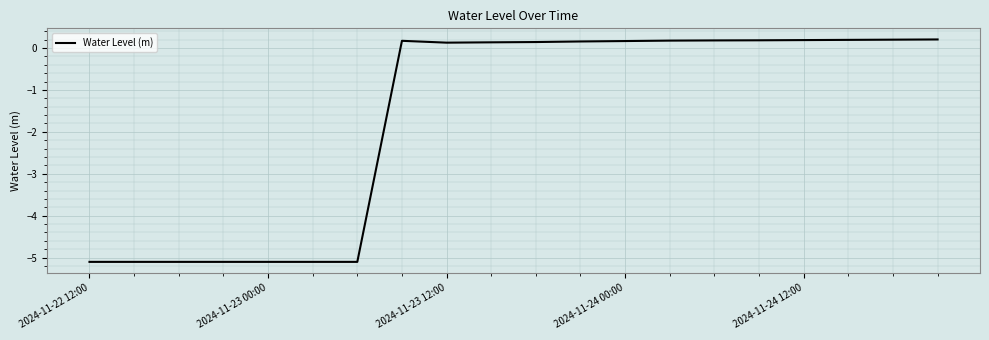

What is the difference between the maximum and minimum values?

5.3